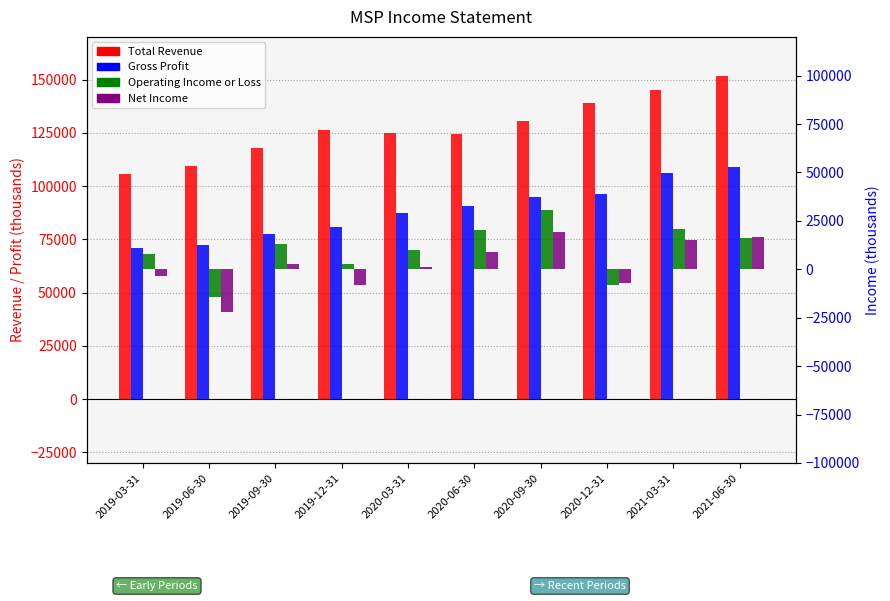

What is the sum of the Total Revenue values at 2021-06-30 and 2019-12-31?

277700